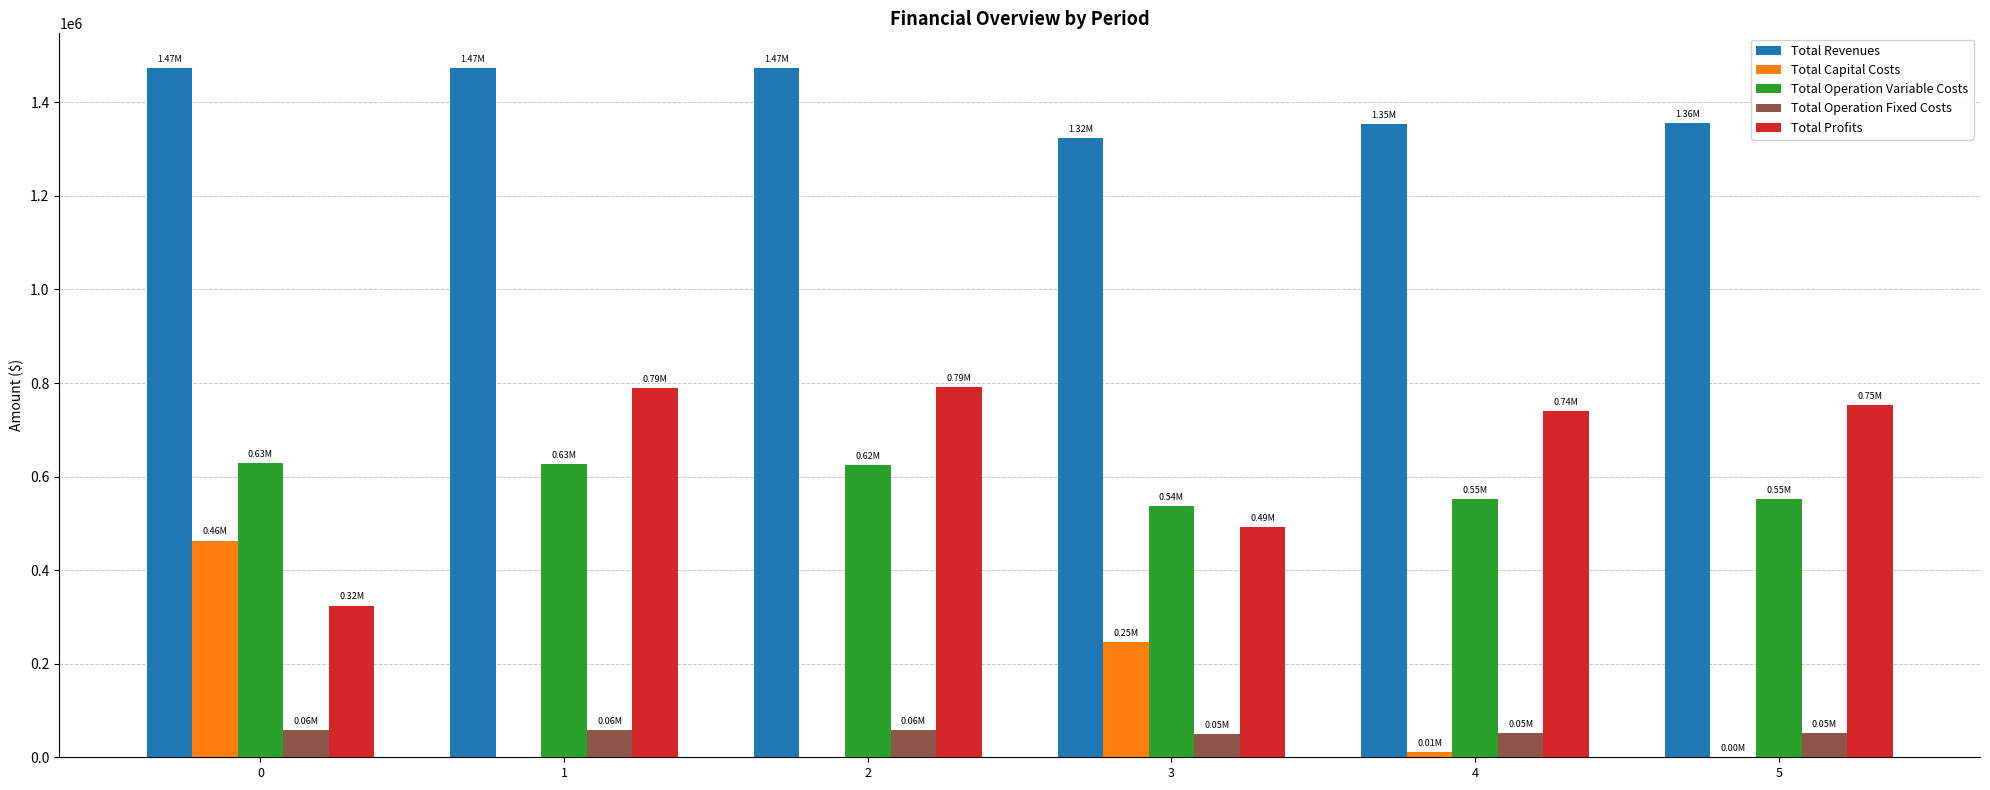

What is the total value across all series at 3?

2648191.0